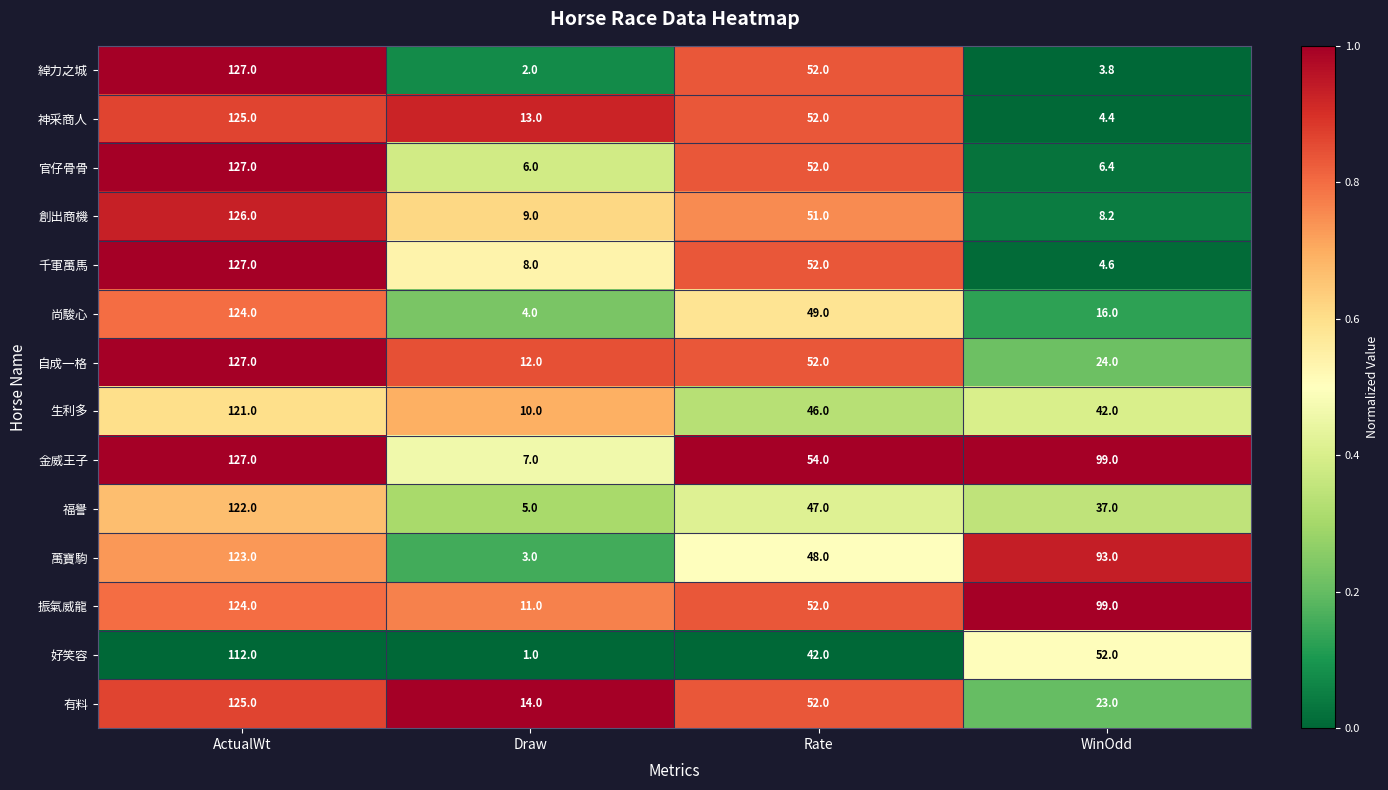

Where is 官仔骨骨 nearest to the value 66?

Rate